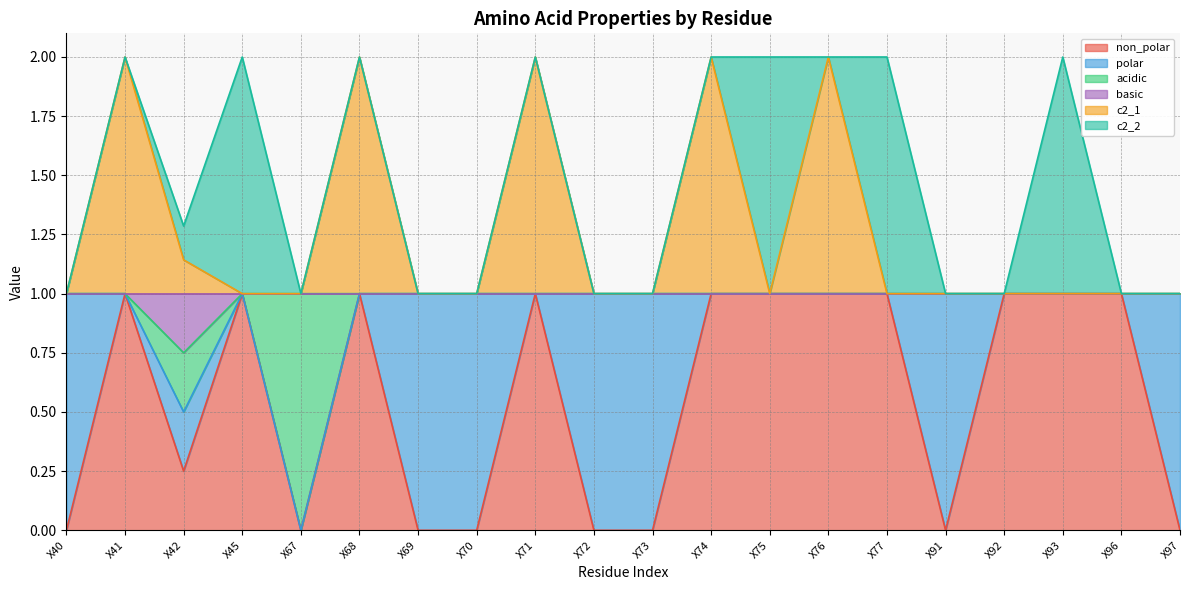

True or false: basic has a value of 1.3 at X76.

False